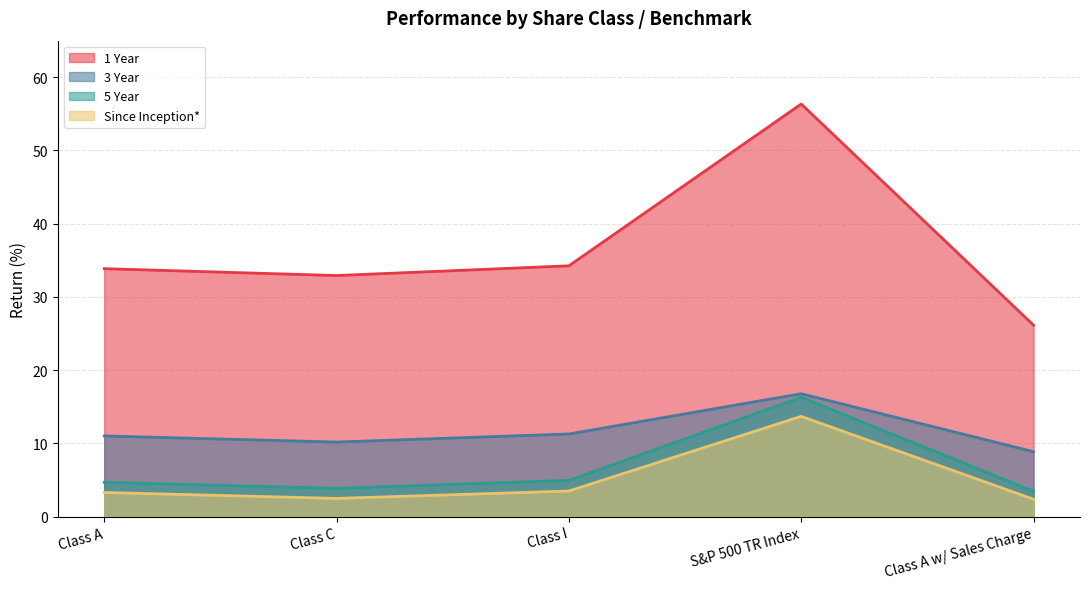

Where does the 3 Year series first go above 11?

Class A